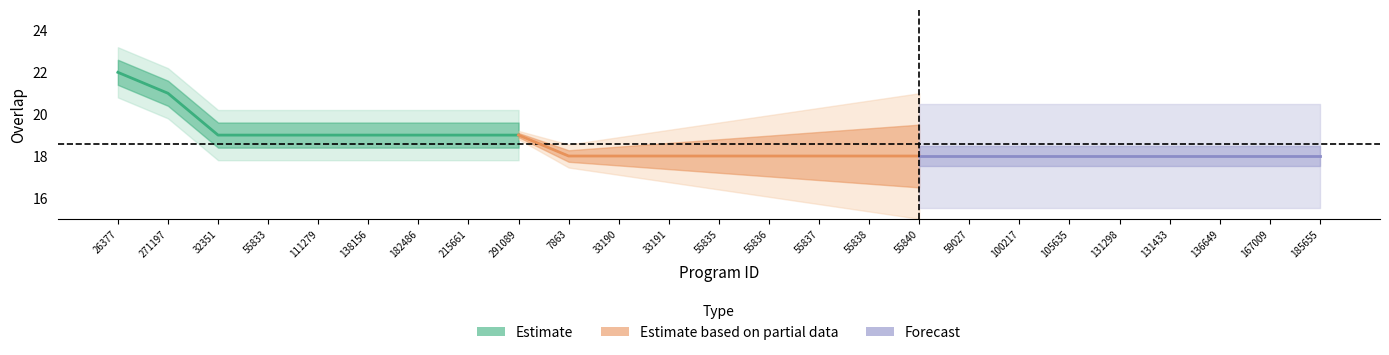

Is it true that Estimate equals 21 at 271197?

True